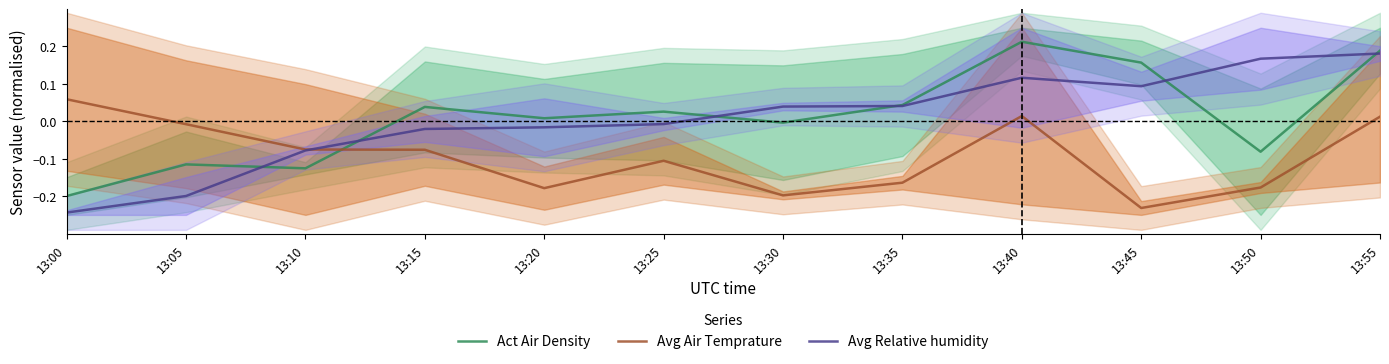

Rank the series by their maximum value, from lowest to highest.

Avg Air Temprature, Avg Relative humidity, Act Air Density